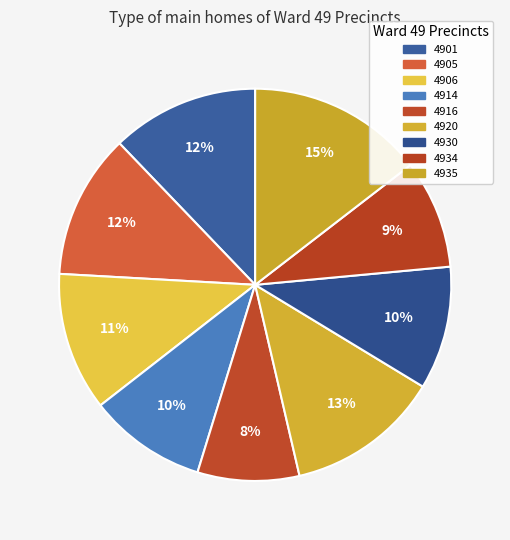

Rank the categories by value from lowest to highest.

4916, 4934, 4914, 4930, 4906, 4905, 4901, 4920, 4935